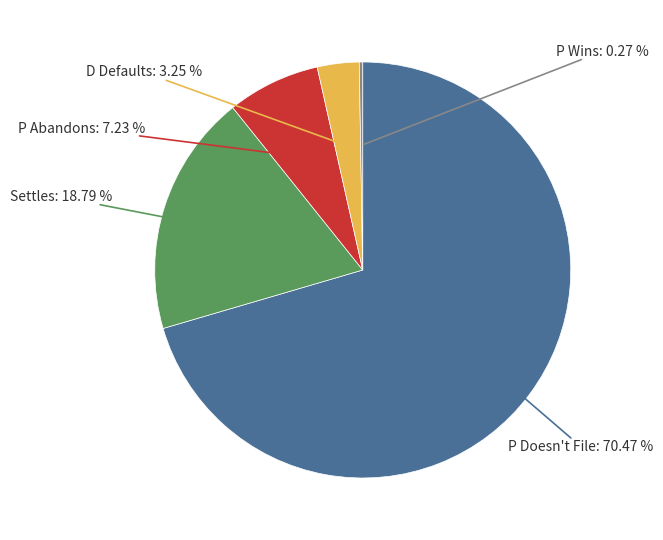

Do D Defaults and P Doesn't File together represent more than half of the pie?

Yes